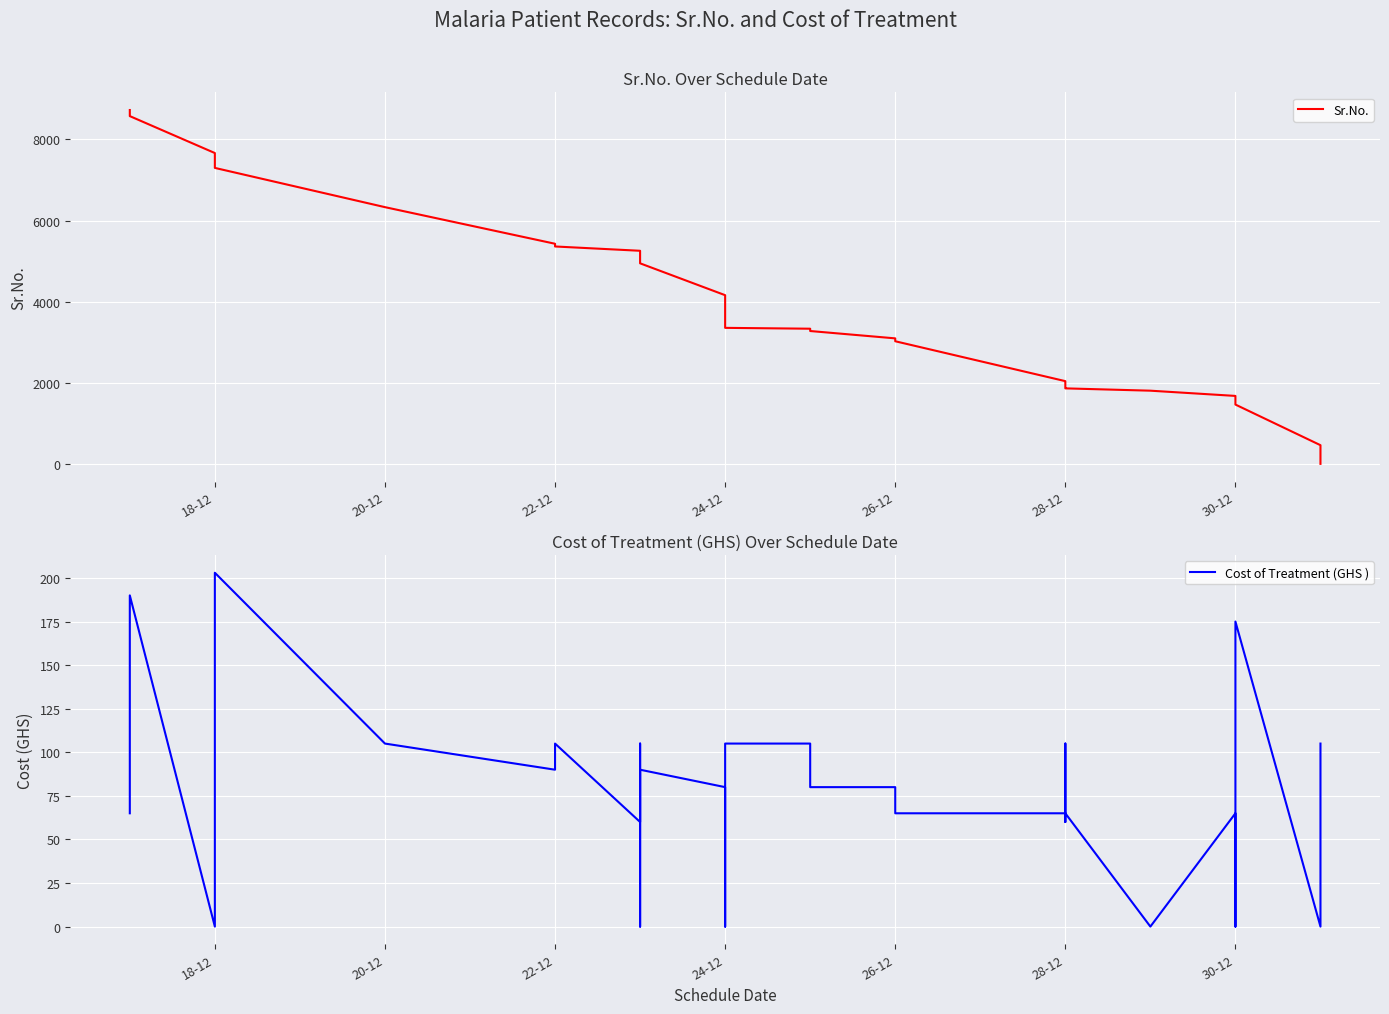

Between 20-12 and 24-12, which is larger?

20-12